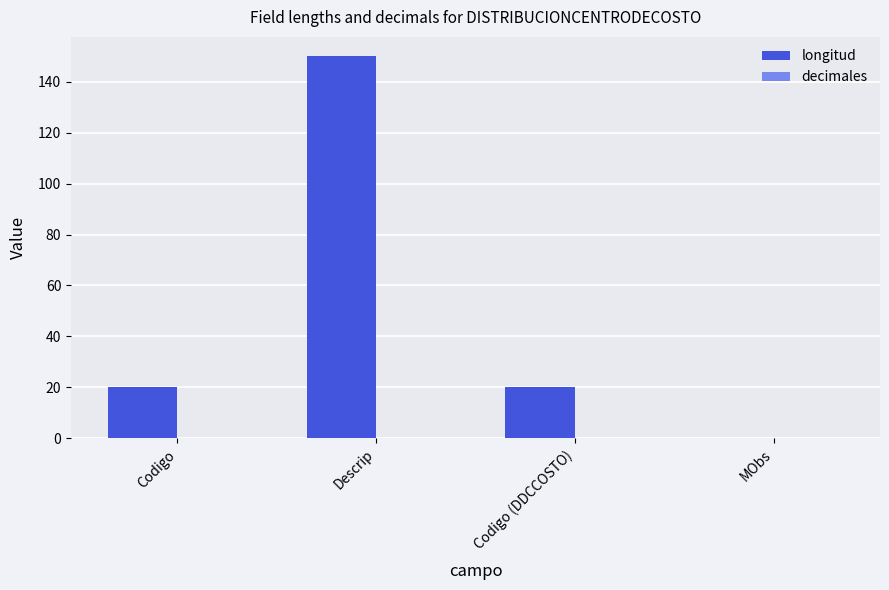

How many data points does each series have?

4